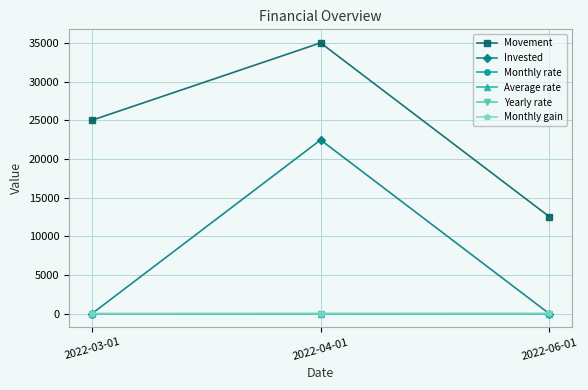

Which series changed the most between 2022-03-01 and 2022-06-01?

Movement